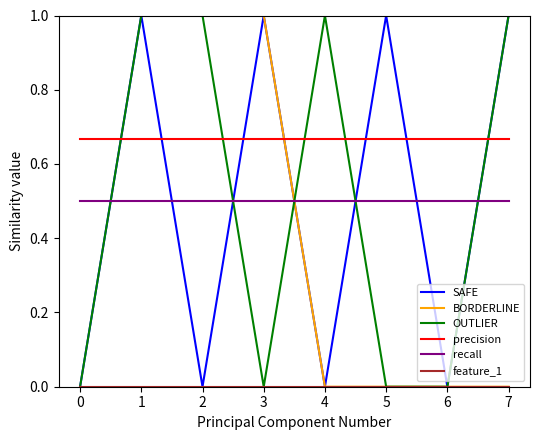

Does the chart have visible grid lines?

No